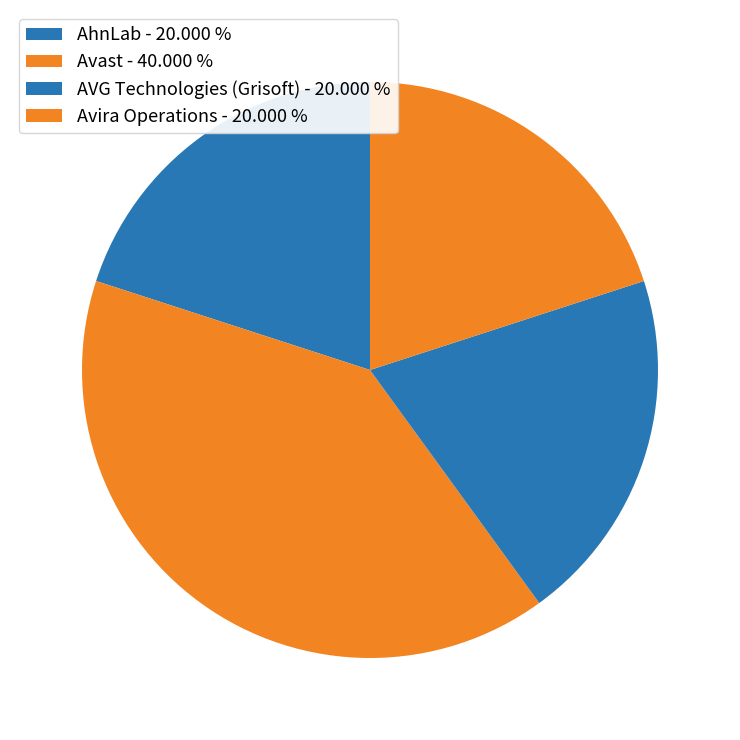

How many segments does this pie chart have?

4